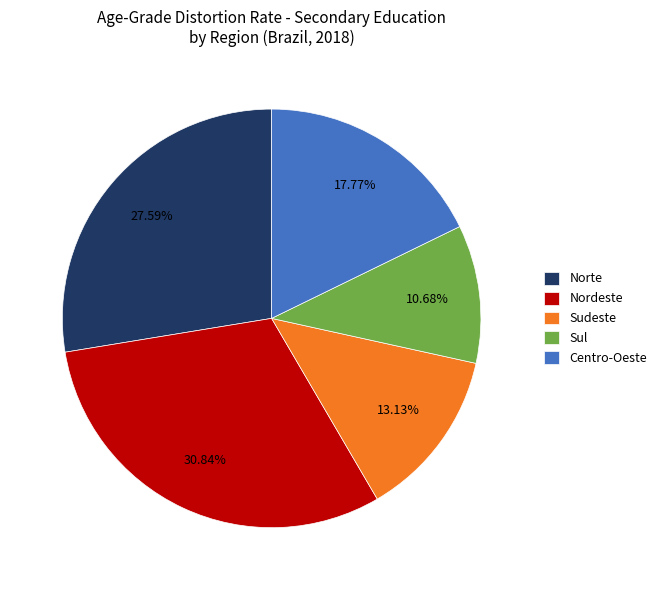

How many slices are in this pie chart?

5